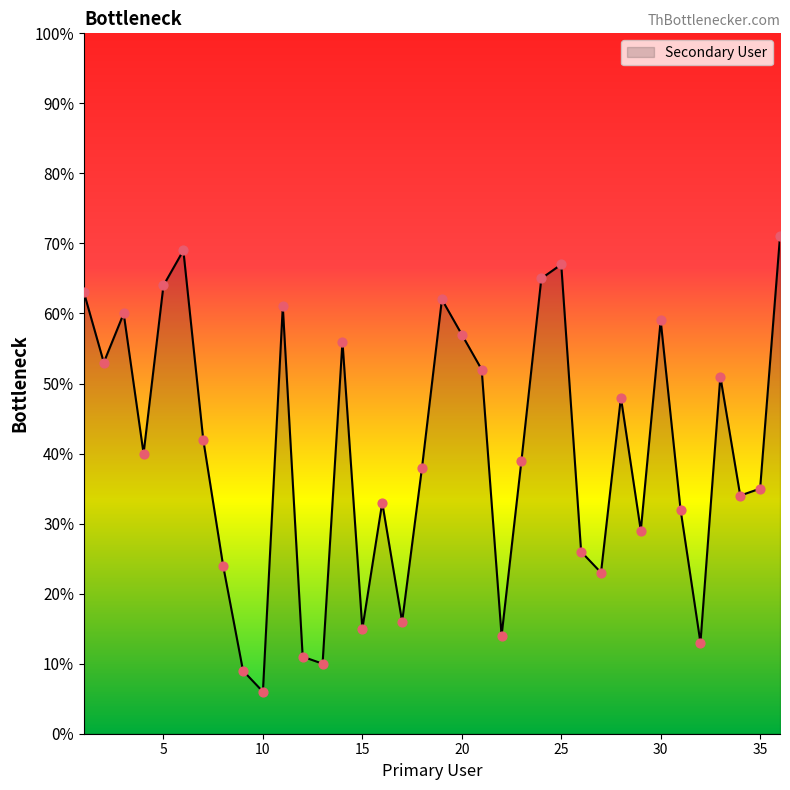

What is the minimum value shown in the chart?

6